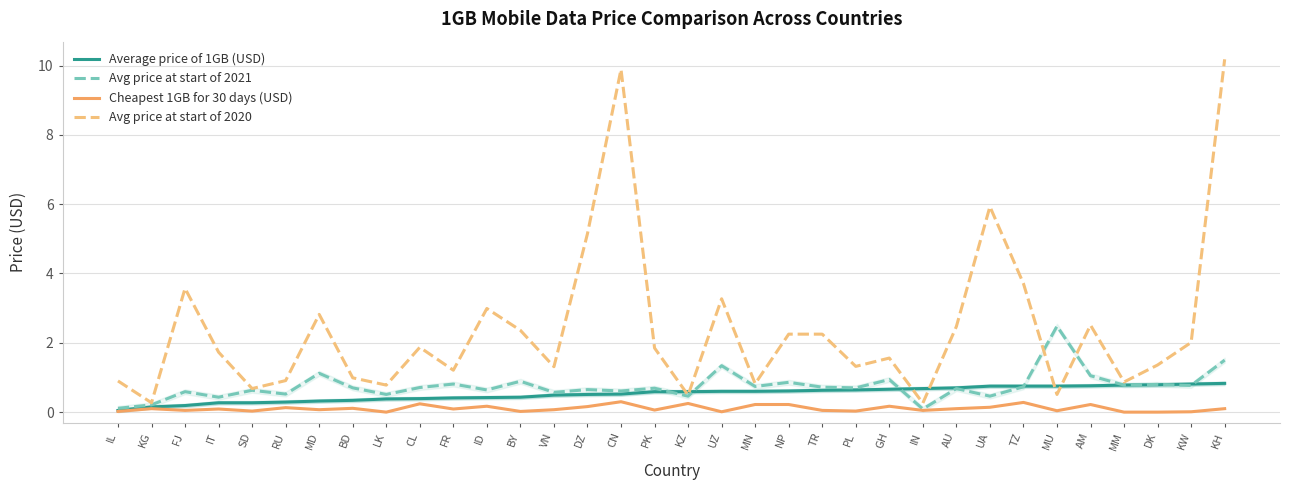

At how many categories does at least one series exceed 3?

7